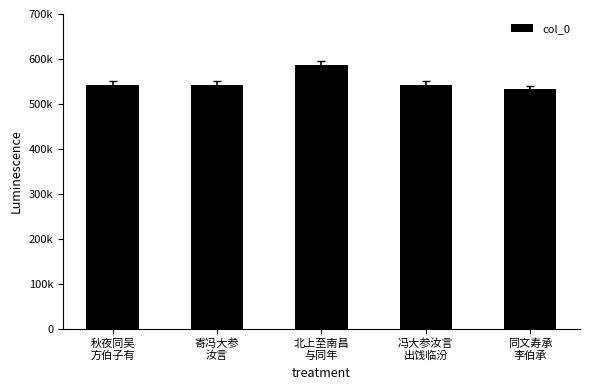

Are the bars horizontal?

No